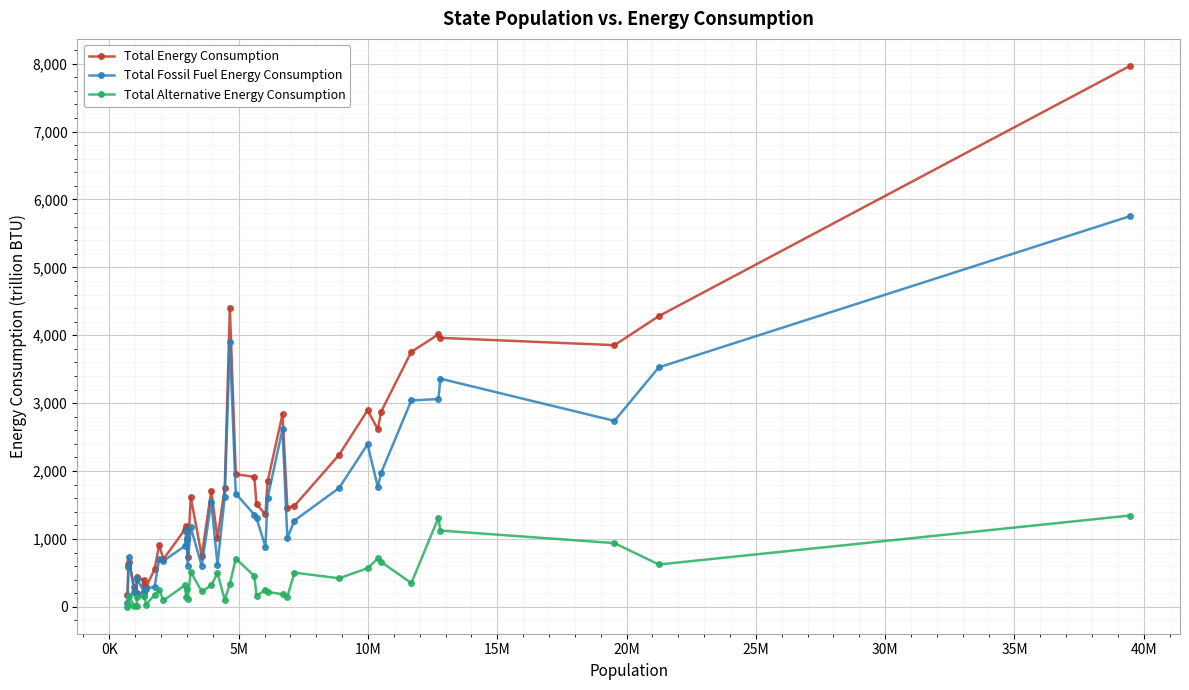

What is the lowest value of the Total Alternative Energy Consumption series?

2.7